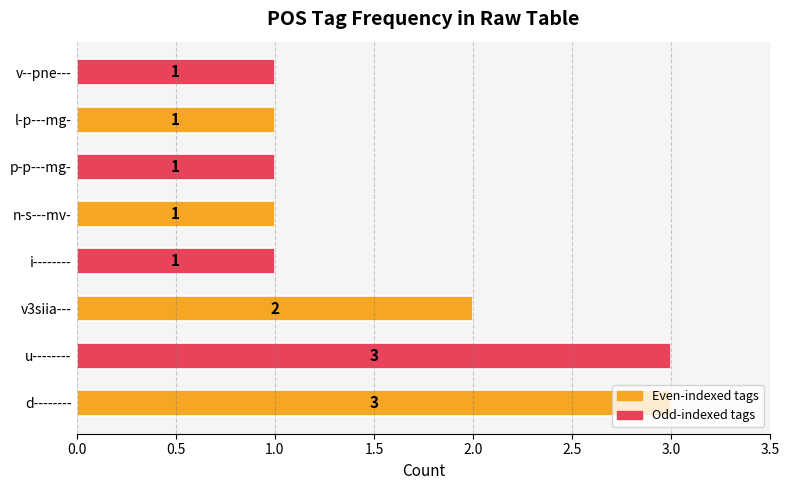

How many bars are there in total?

8